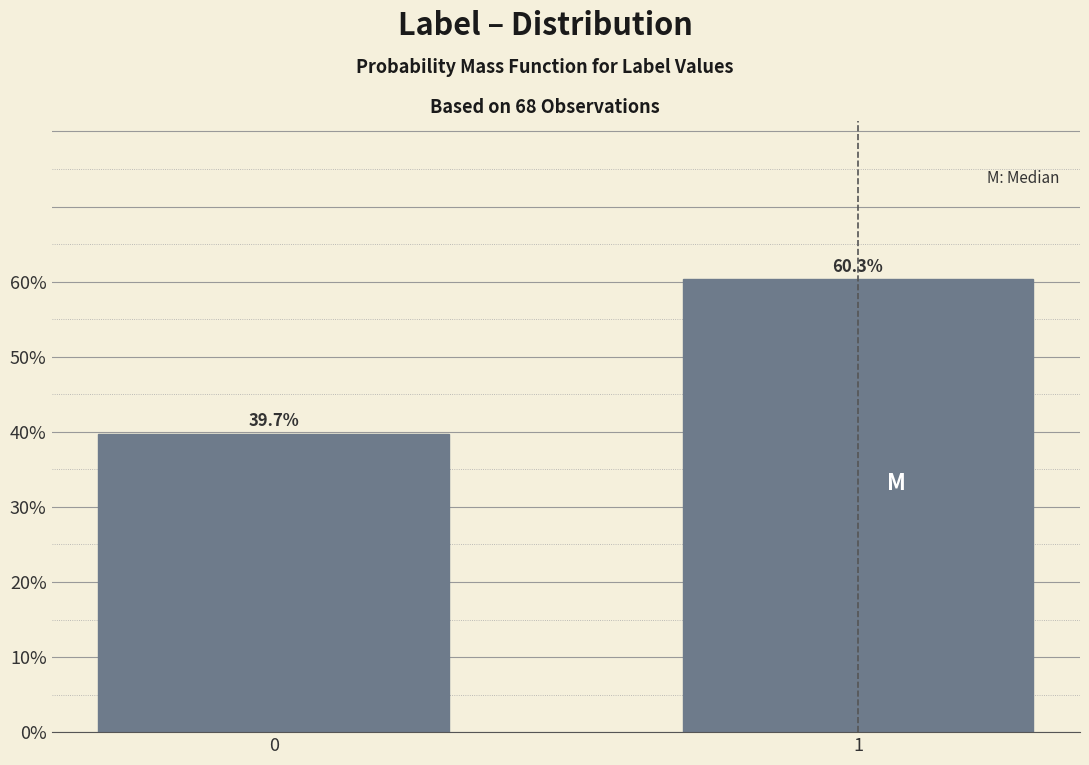

Reading left to right, what are all the values shown in this chart?

39.7	60.3